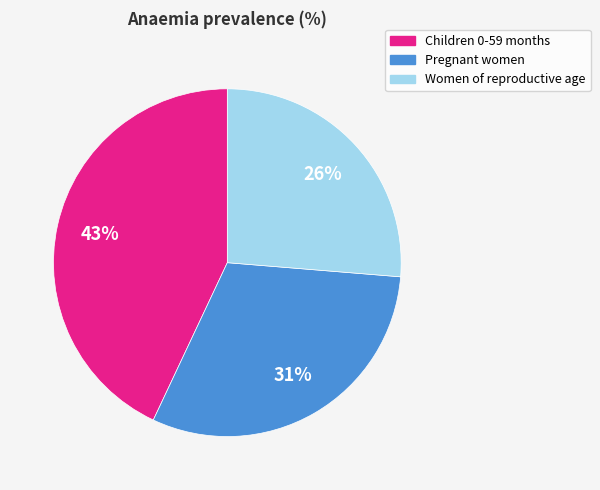

Between Women of reproductive age and Children 0-59 months, which is larger?

Children 0-59 months